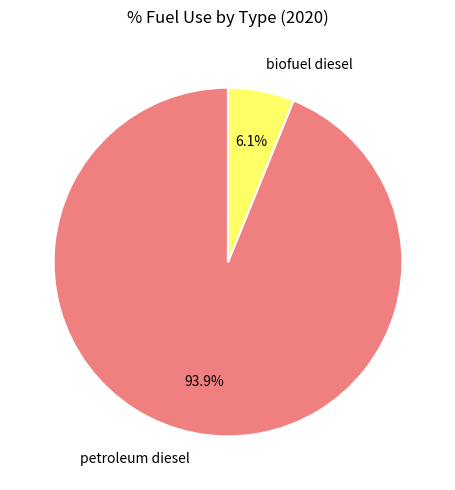

To the nearest percent, what is the difference between the largest and smallest slice percentages?

88%